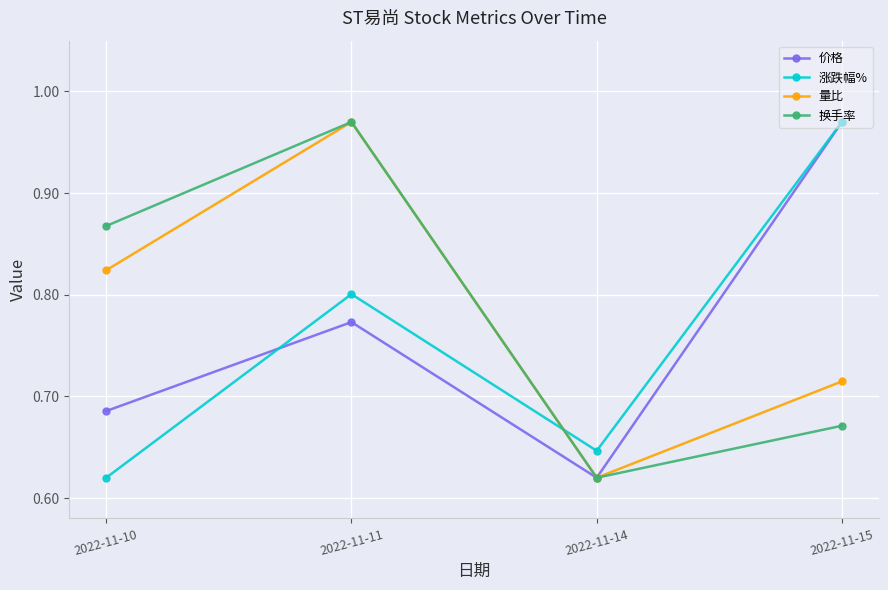

Count the number of data series in this chart.

4